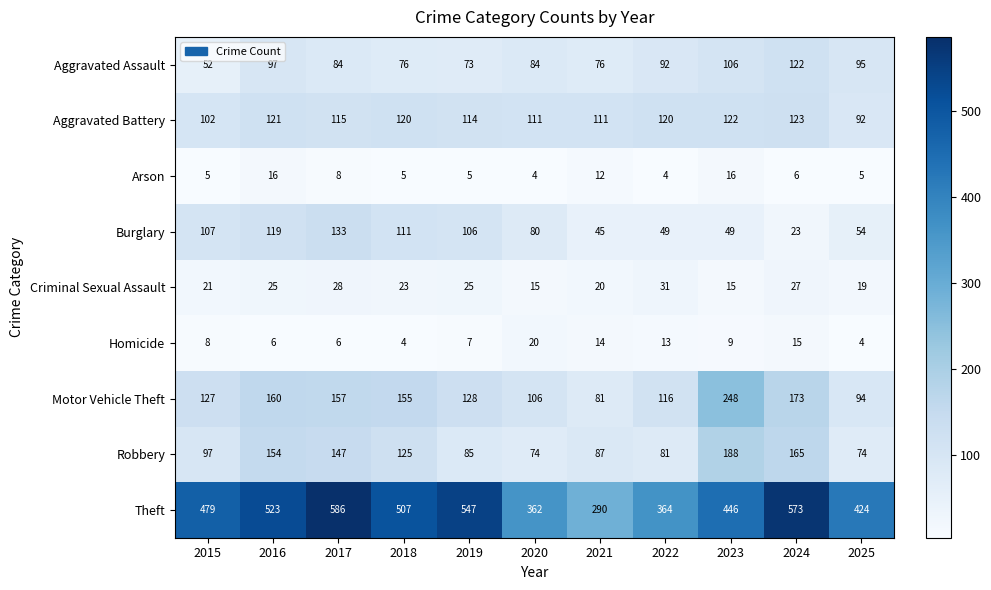

At which label is Robbery closest to 131?

2018